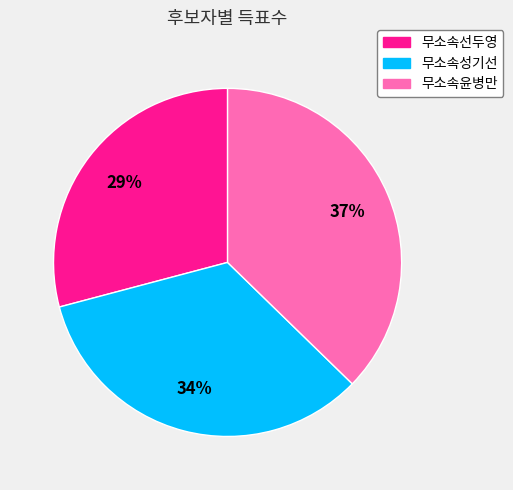

Which slice is the smallest?

무소속선두영